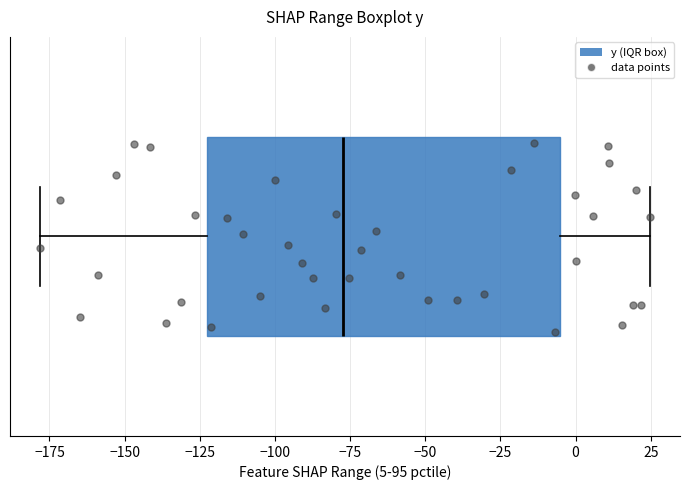

Where does the left whisker of the box end on the x-axis? The values are not printed on the chart, so give them approximately, as read against the axis.

-180